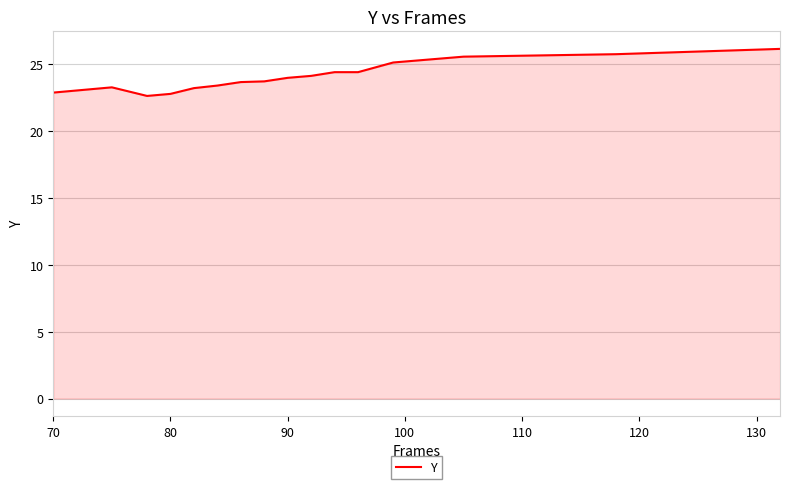

What is the smallest value displayed?

22.6